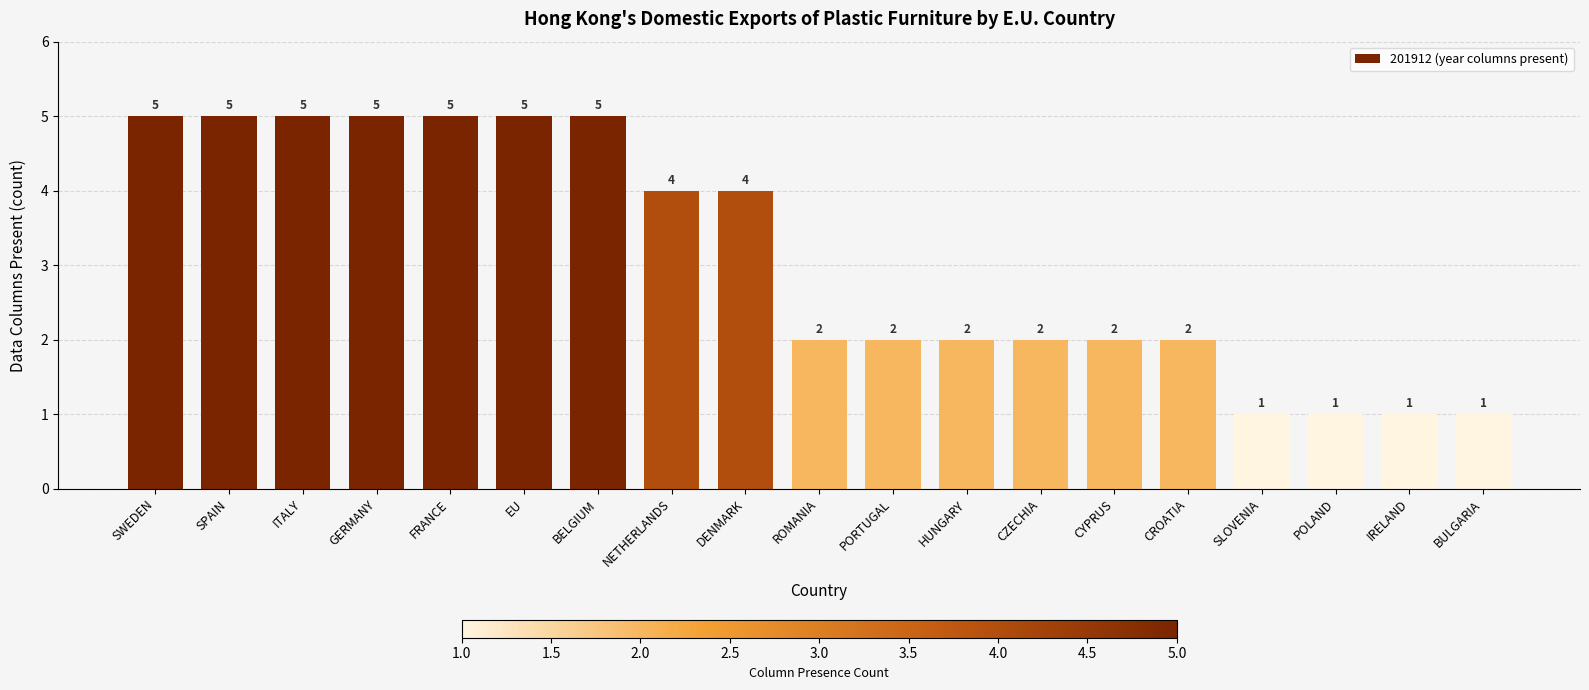

How many values are between 2 and 5?

15